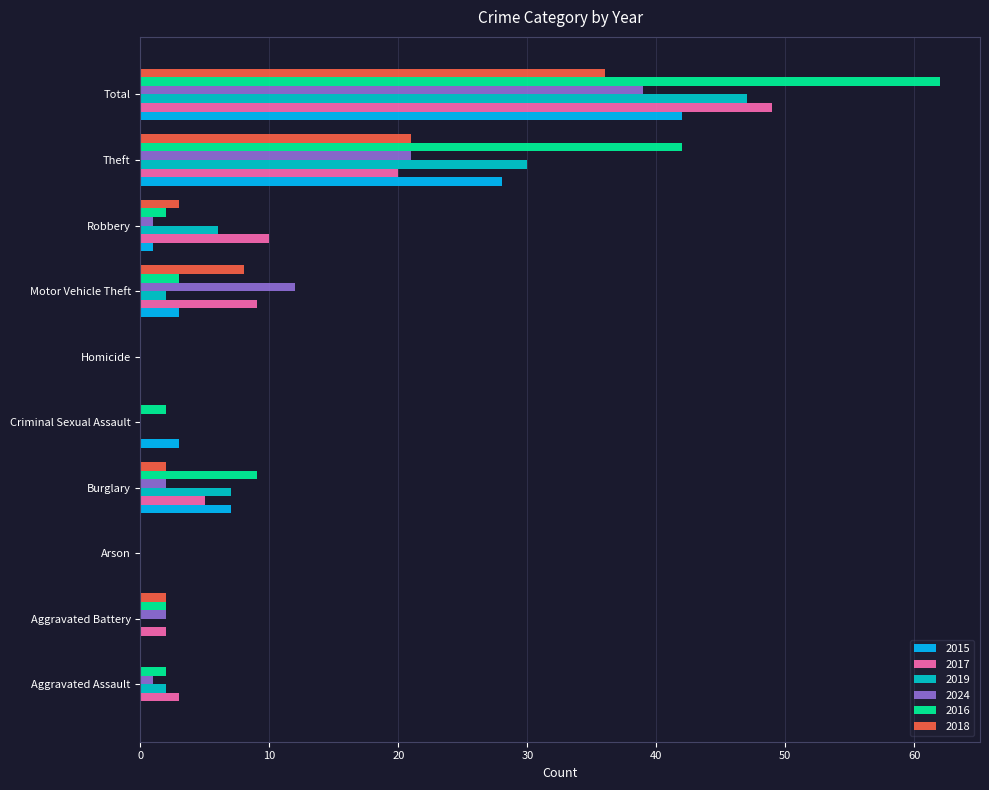

What is the approximate value of 2019 at Total?

47